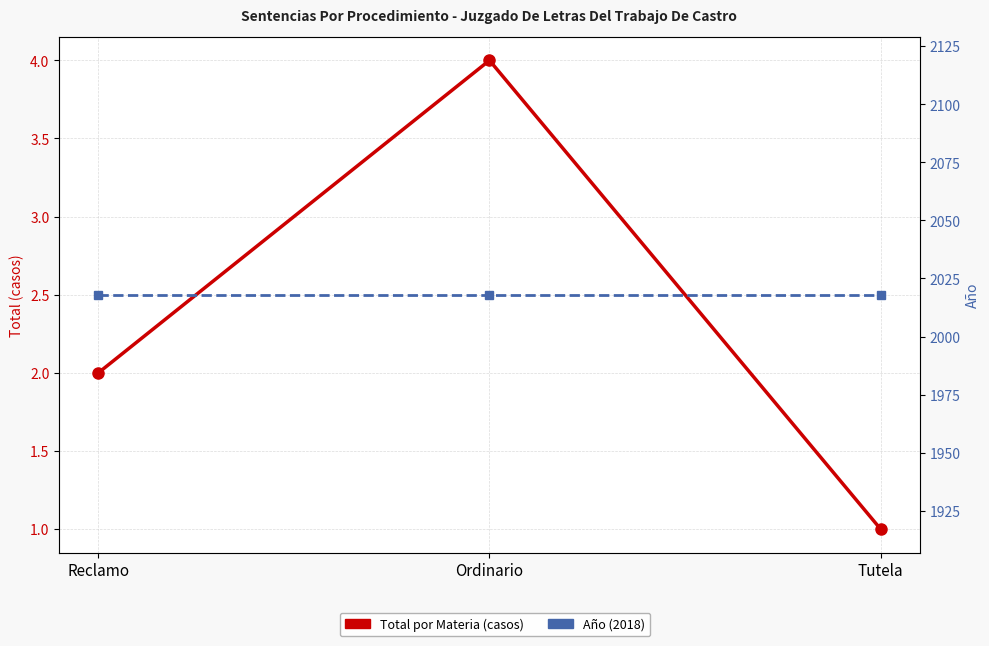

Which category has the highest value across all series?

Reclamo